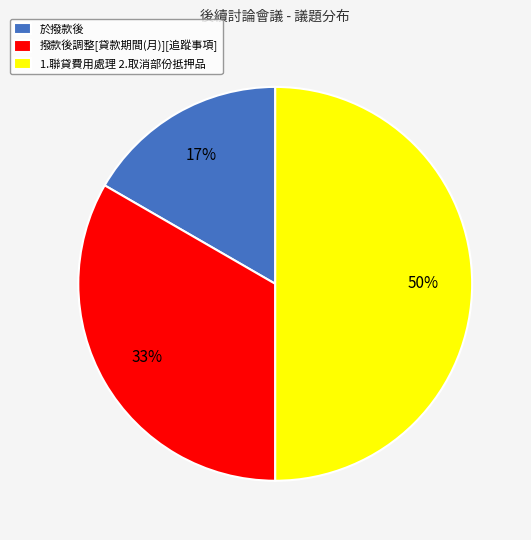

Between 撥款後調整[貸款期間(月)][追蹤事項] and 於撥款後, which is larger?

撥款後調整[貸款期間(月)][追蹤事項]